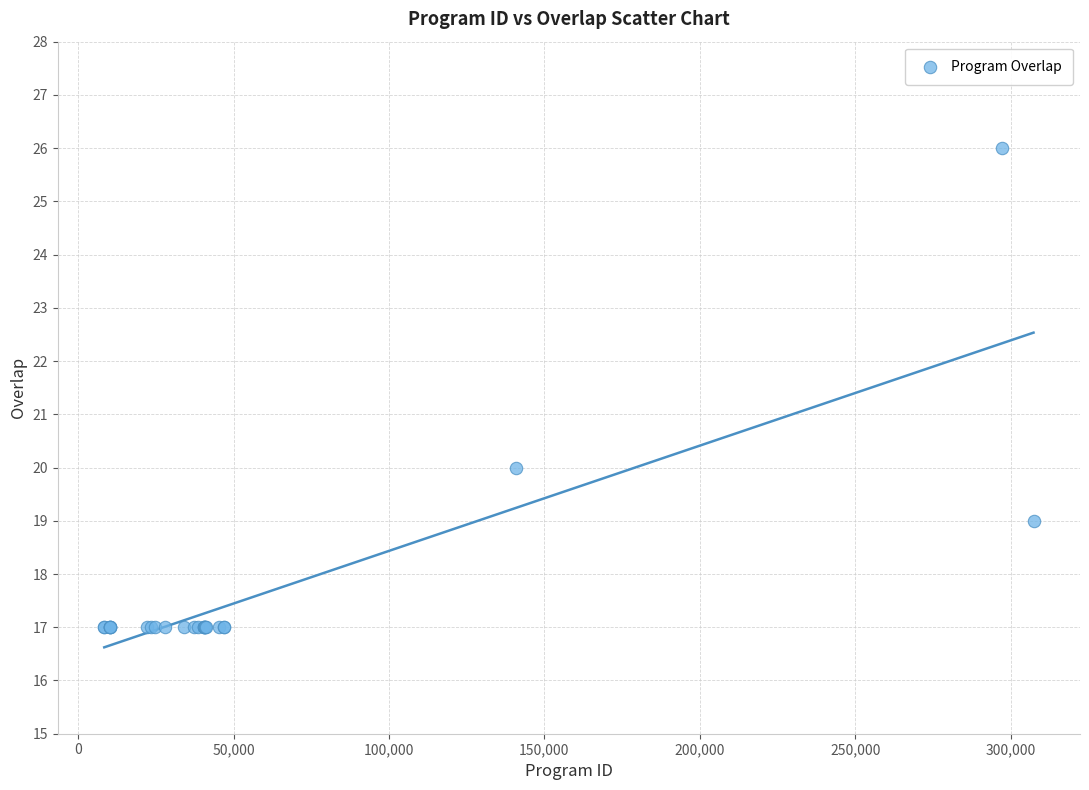

What Y value in the scatter plot is closest to 21?

20